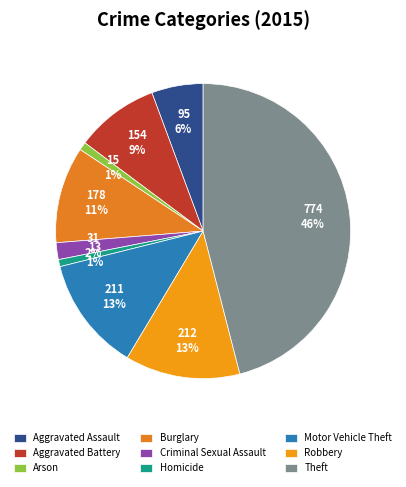

Do Arson and Homicide together represent more than half of the pie?

No